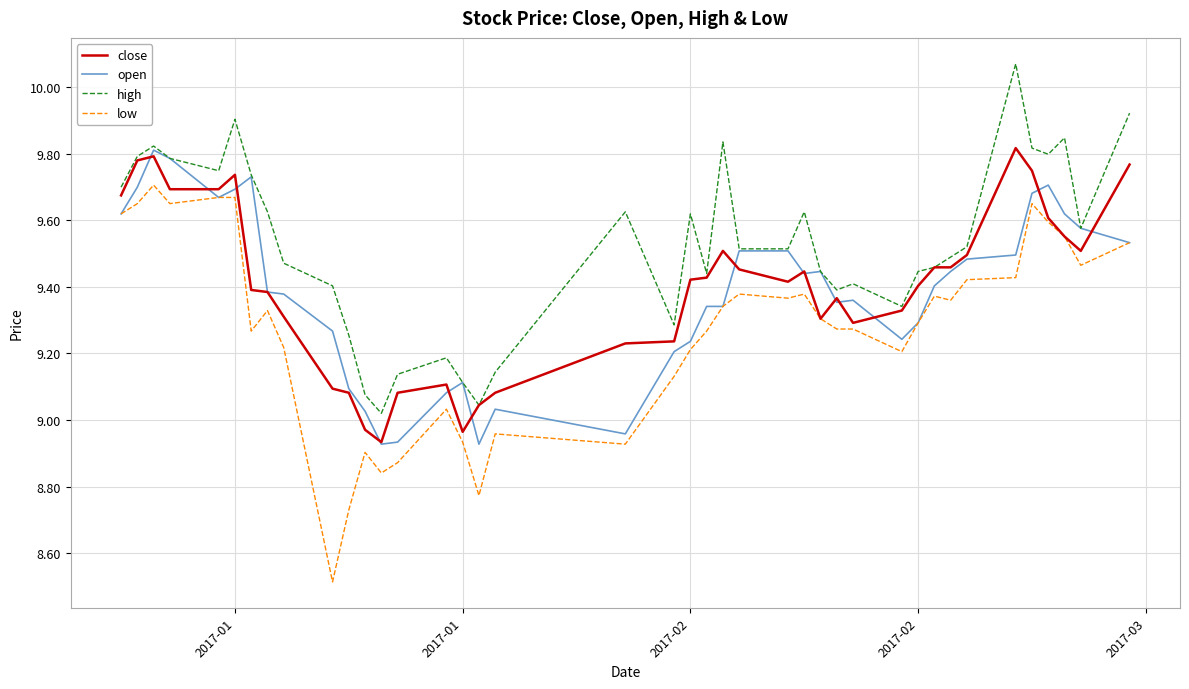

True or false: high and low intersect in this chart.

False